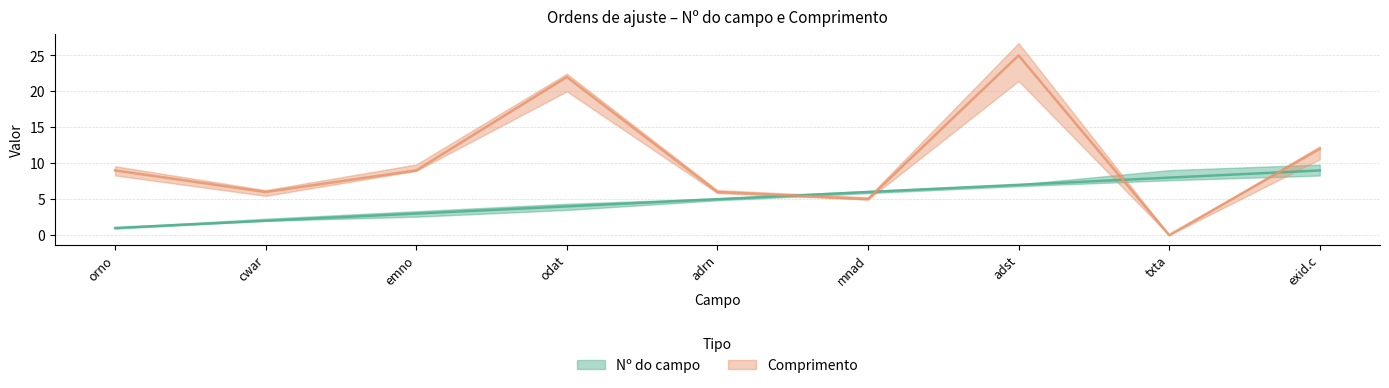

What position from the right is orno?

9